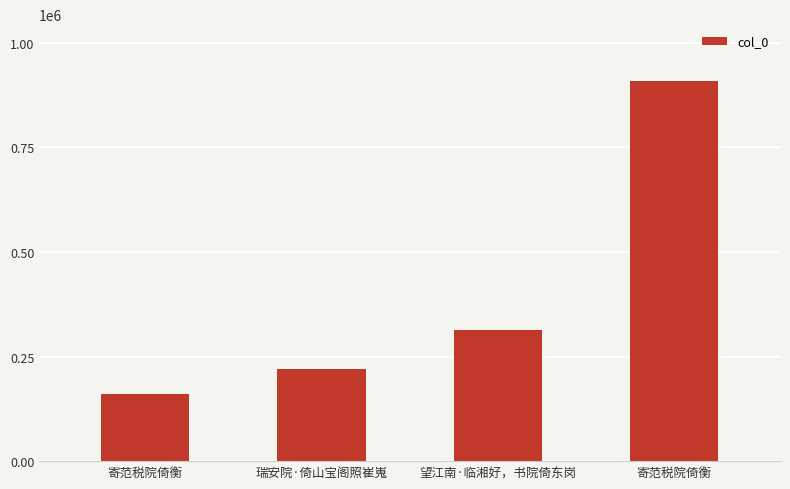

Rank the categories by value from lowest to highest.

寄范税院倚衡, 瑞安院·倚山宝阁照崔嵬, 望江南·临湘好，书院倚东岗, 寄范税院倚衡